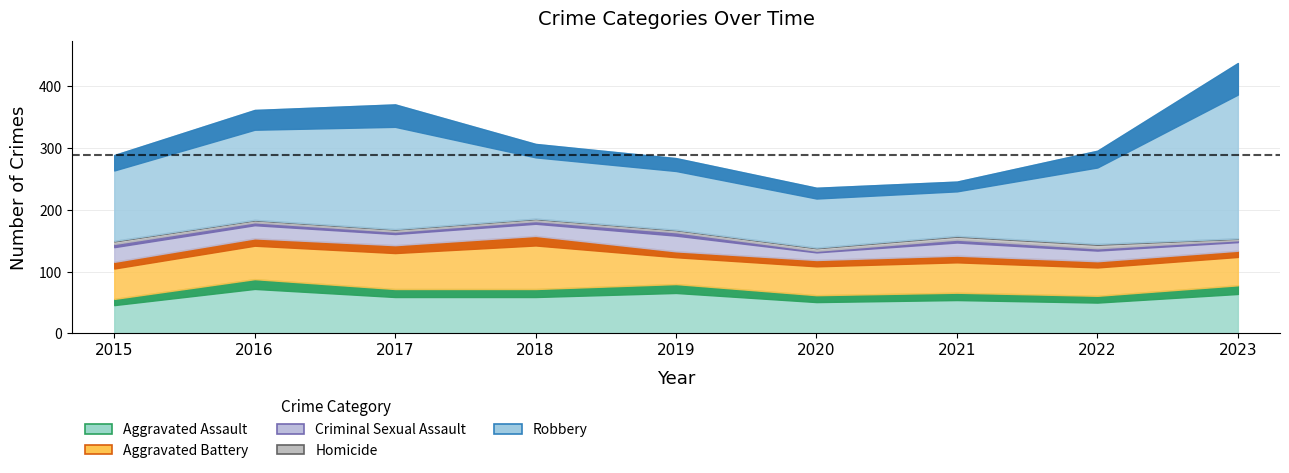

Which series has the largest total across all categories?

Robbery